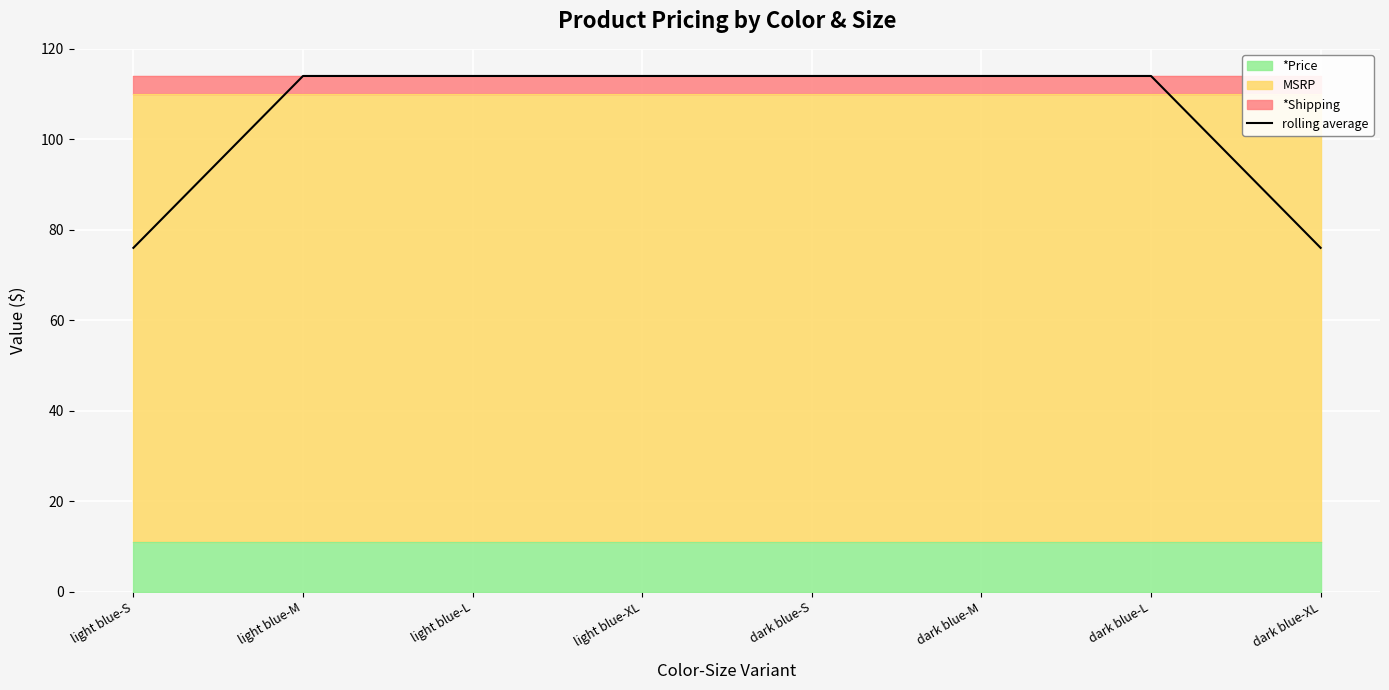

At which category does the chart reach its peak across all series?

light blue-M